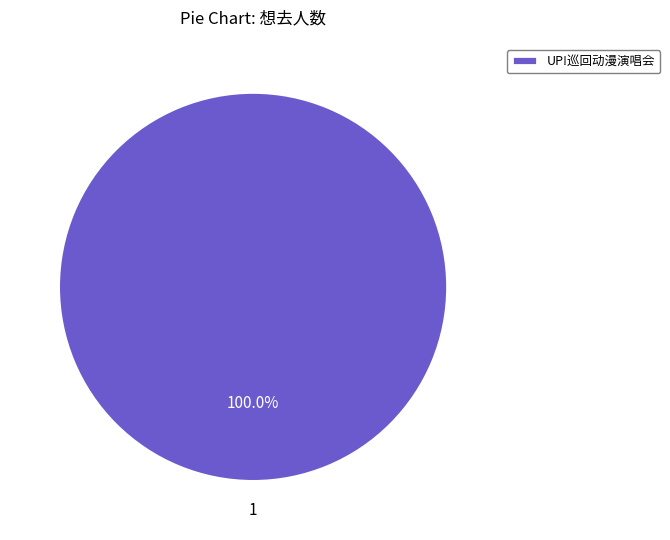

Rank the categories by value from highest to lowest.

UP!巡回动漫演唱会